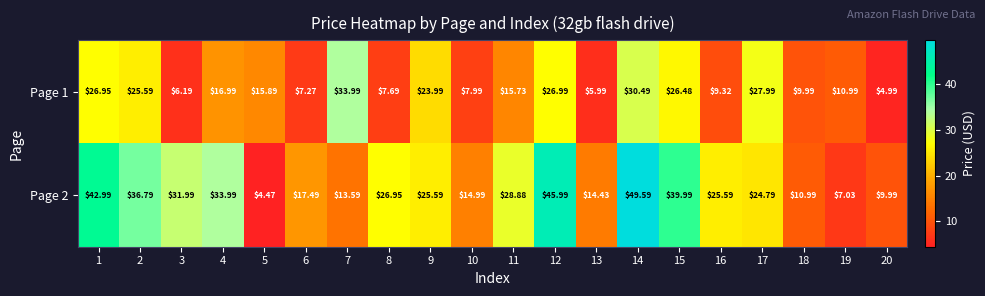

Is the value of Page 1 at 3 greater than the value of Page 2 at 15?

No